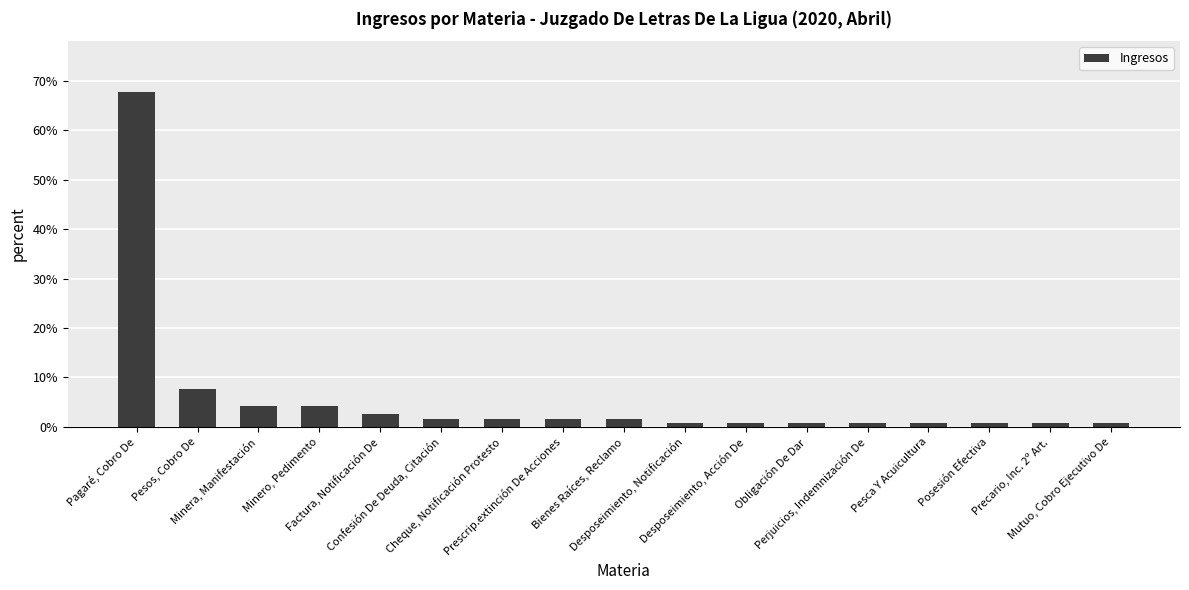

Count the number of categories in the chart.

17